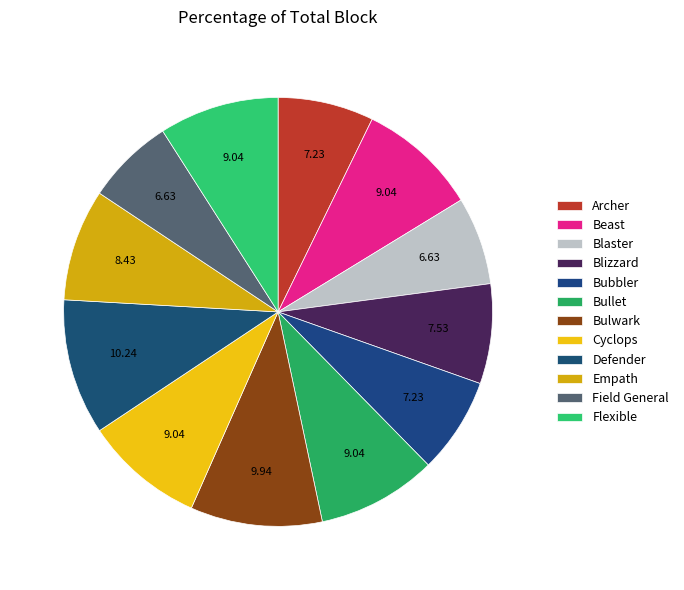

How many slices are in this pie chart?

12